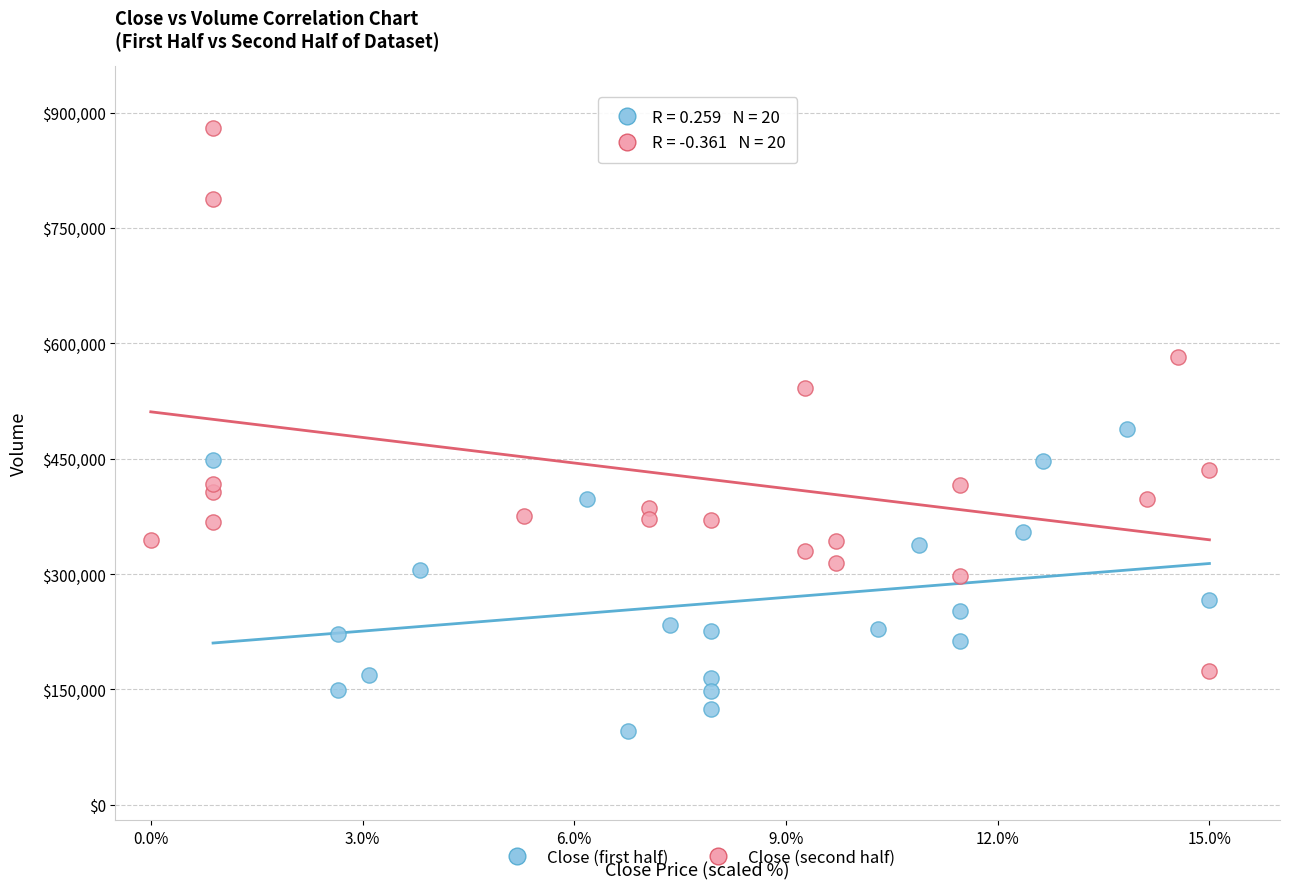

What are all the series names shown in the legend?

Close (first half), Close (second half)